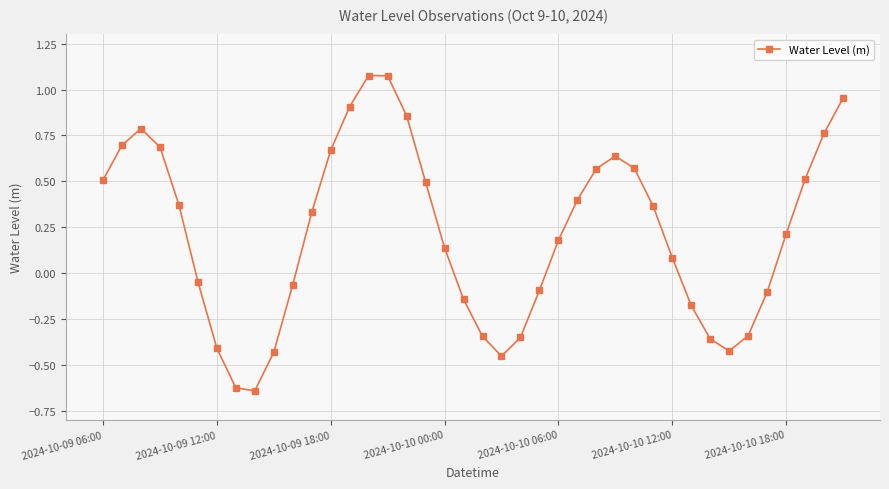

What is the difference between the maximum and minimum values?

1.7